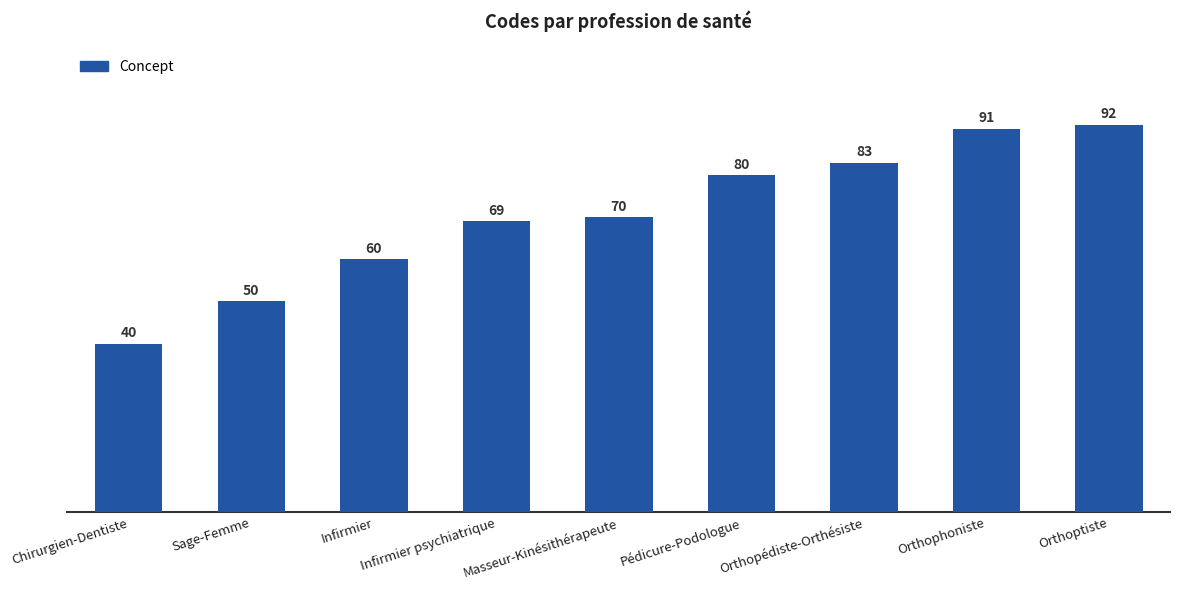

What is the minimum value shown in the chart?

40